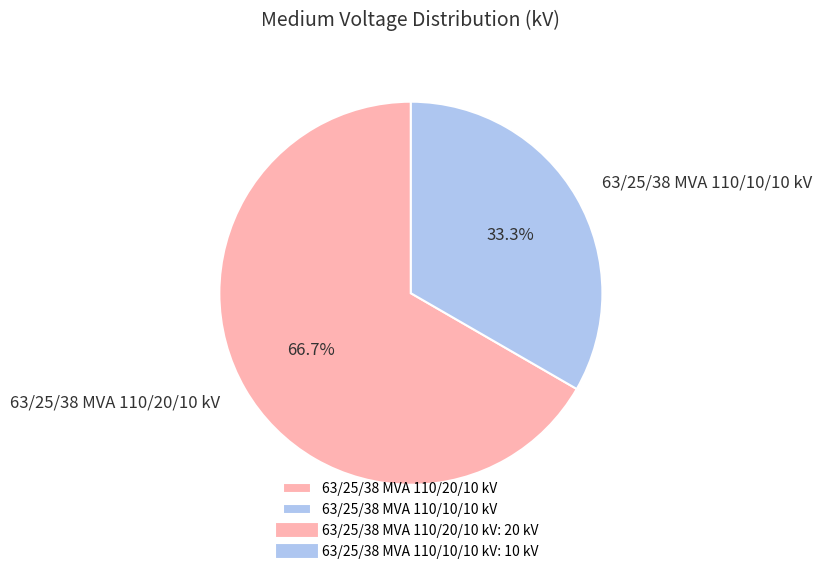

What is the largest slice in the pie chart?

63/25/38 MVA 110/20/10 kV